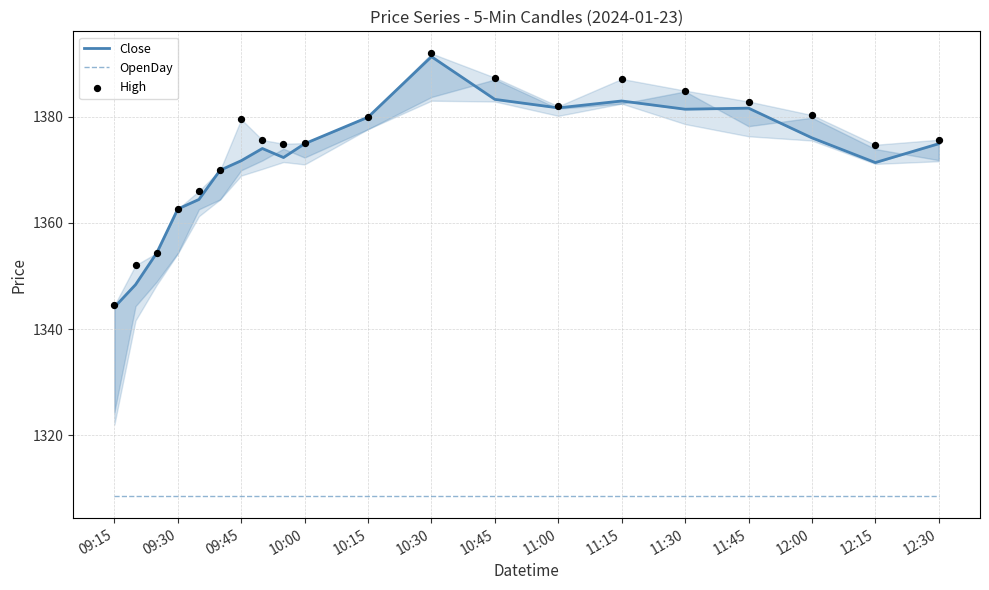

What are all the series names shown in the legend?

Close, OpenDay, High